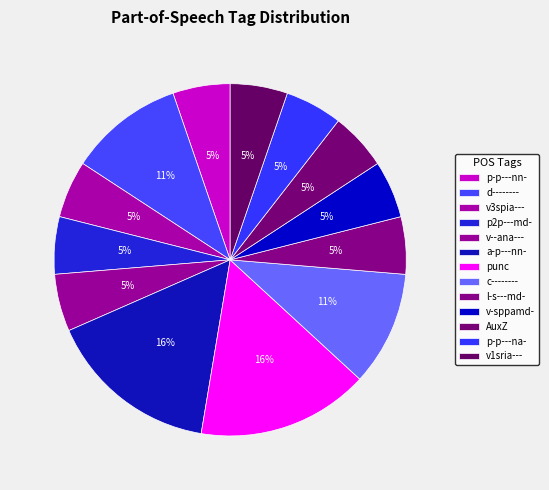

True or false: d-------- accounts for 11% of the total.

True